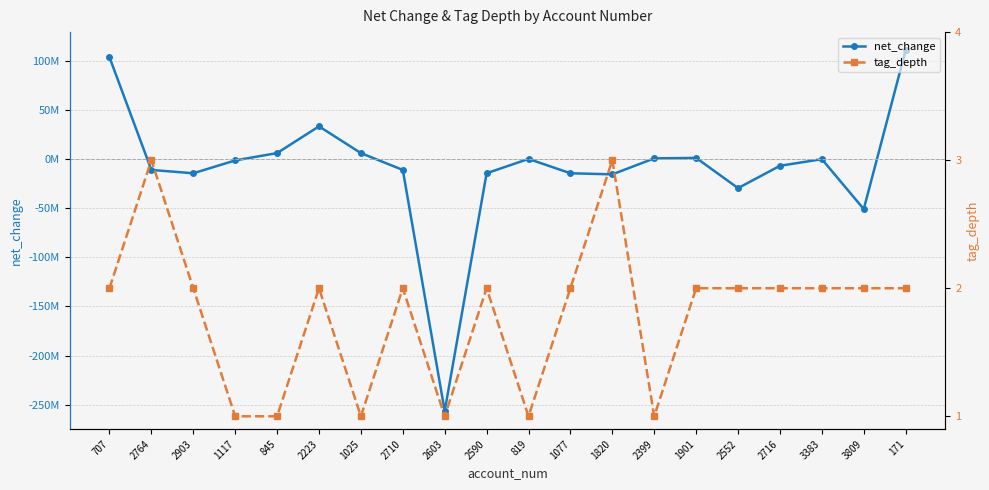

Reading left to right, what are all the values shown in this chart?

net_change: 103469000	-11208000	-14593000	-1533000	5931000	33131000	5931000	-11208000	-256513000	-14593000	3000	-14593000	-15703000	555000	1042000	-29715000	-7000000	-241000	-51040000	110657000
tag_depth: 2	3	2	1	1	2	1	2	1	2	1	2	3	1	2	2	2	2	2	2